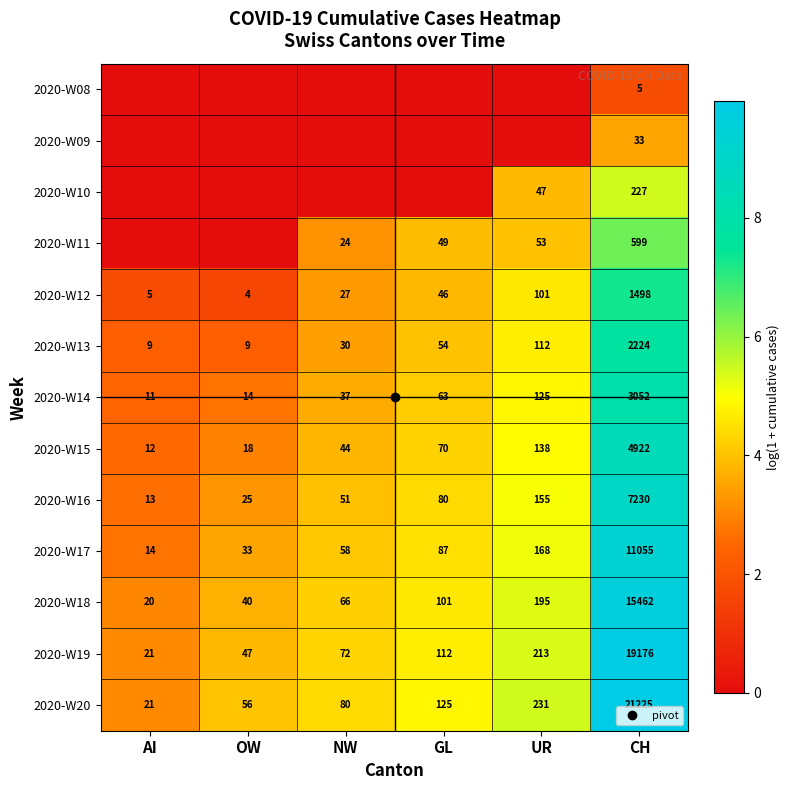

Which series has the largest range (max minus min)?

2020-W20